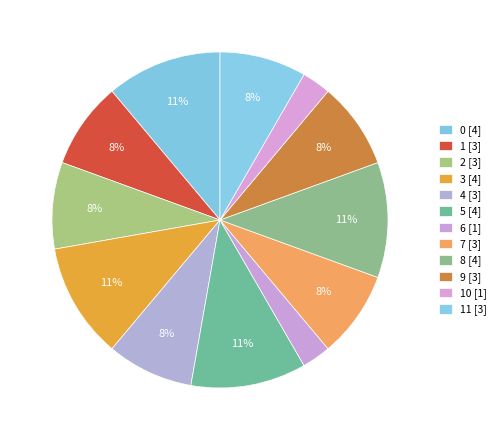

Count the number of slices in the pie.

12